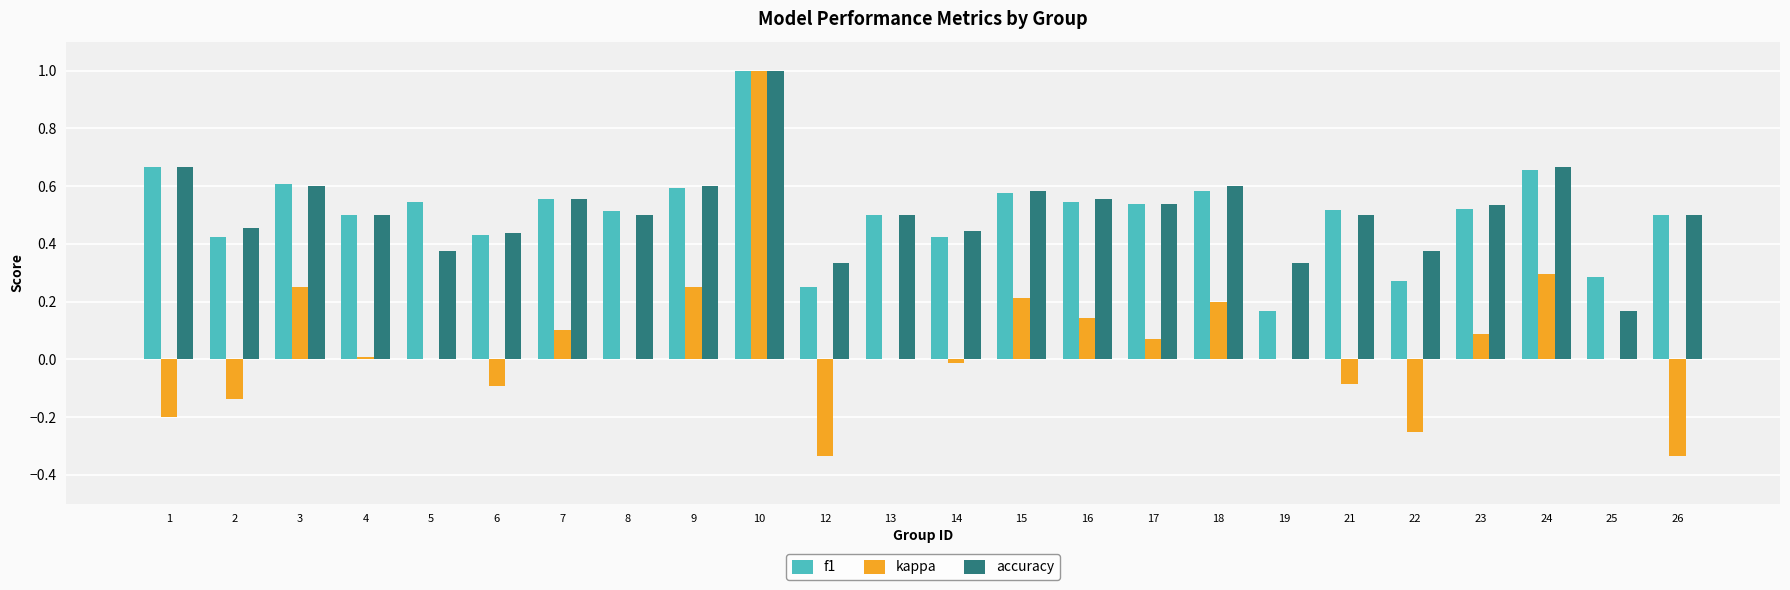

At which category is the sum across all series the highest?

10